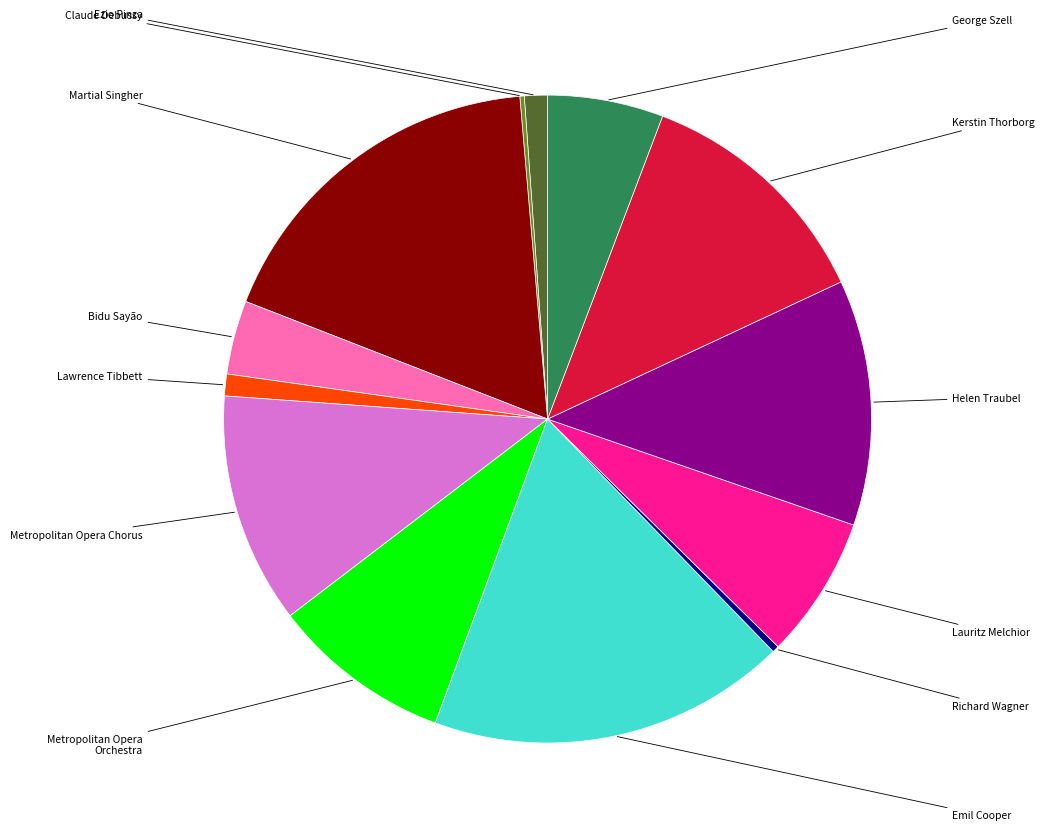

Does any single category account for the majority?

No